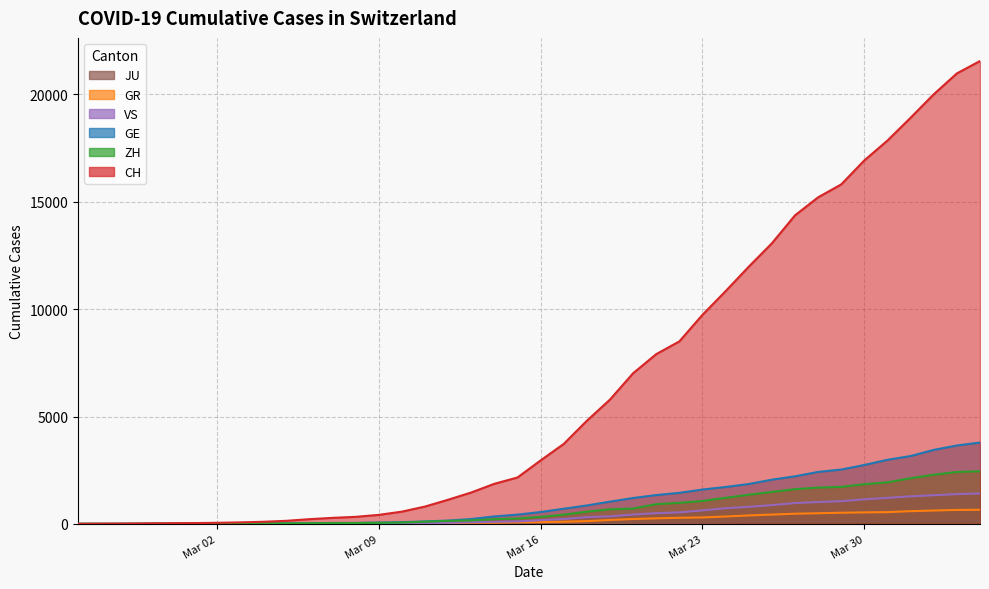

Which series has the largest total across all categories?

CH